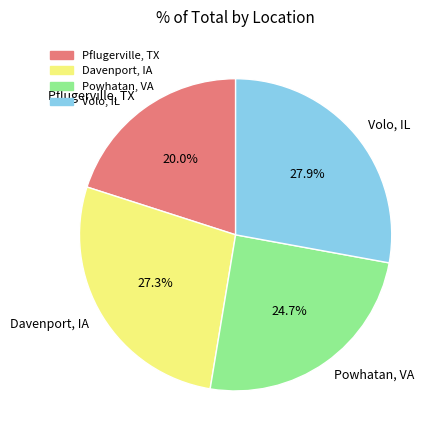

Which slice is the smallest?

Pflugerville, TX